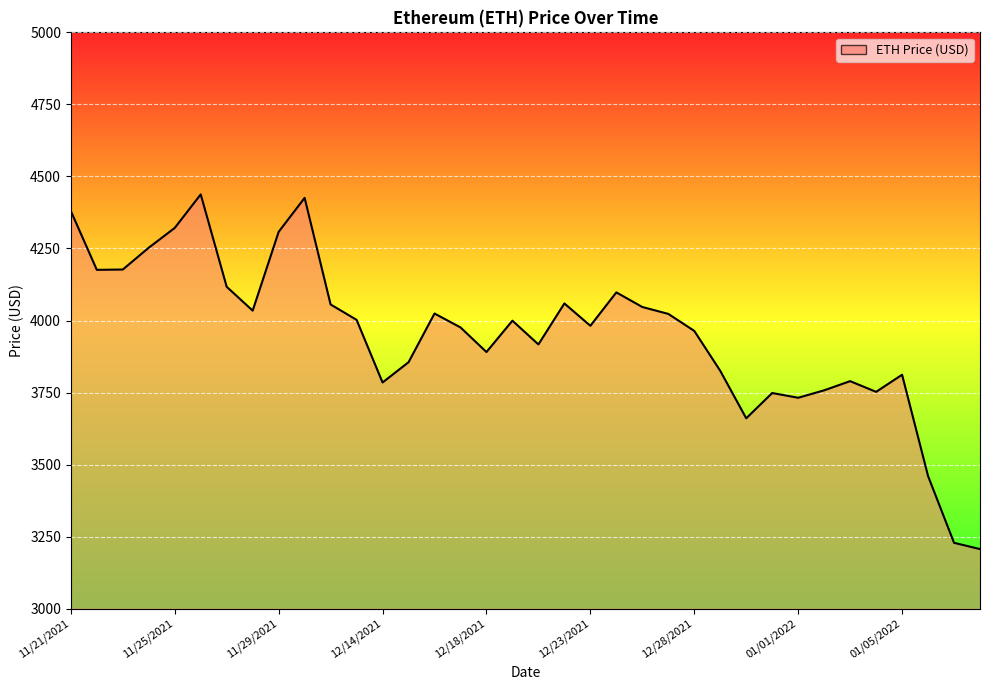

What is the greatest value displayed?

4437.7